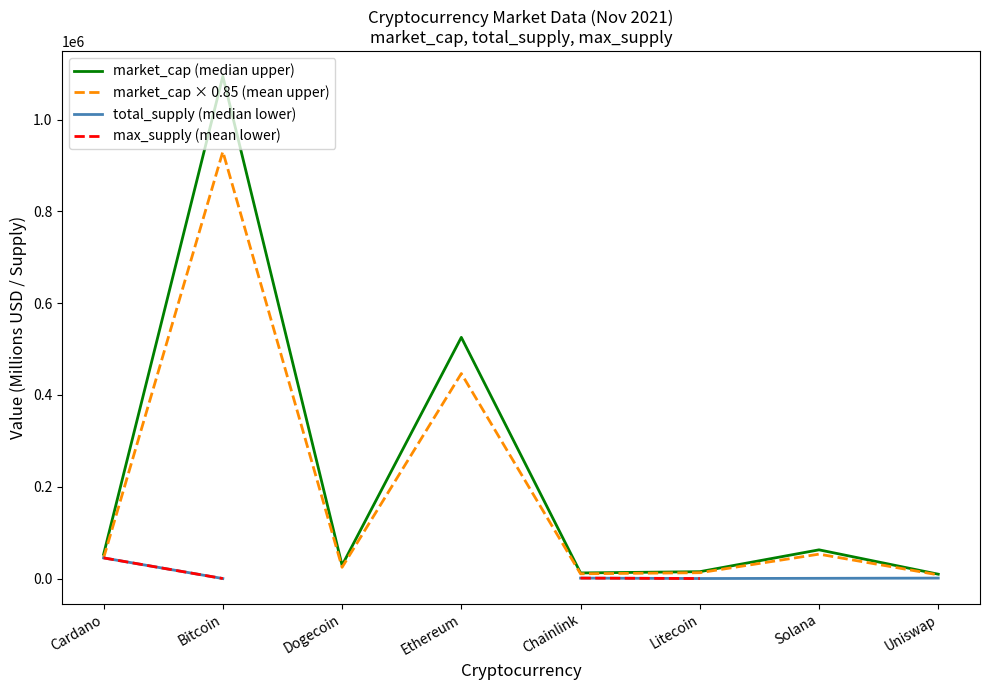

What is the difference between the highest and lowest values at Dogecoin?

4323.7